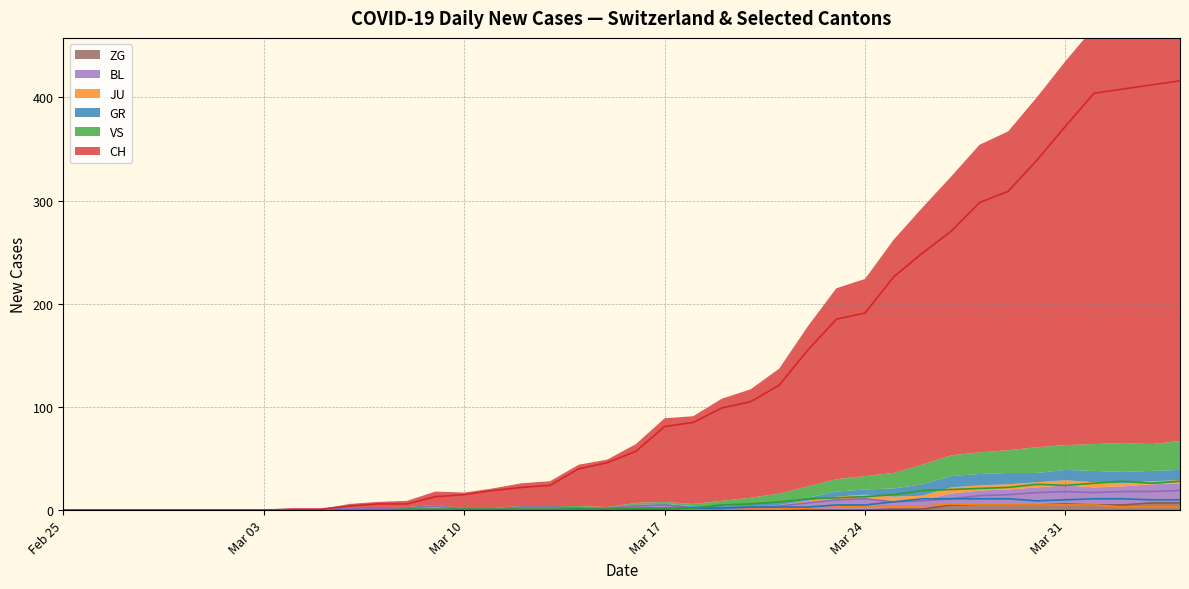

True or false: CH and GR intersect in this chart.

False